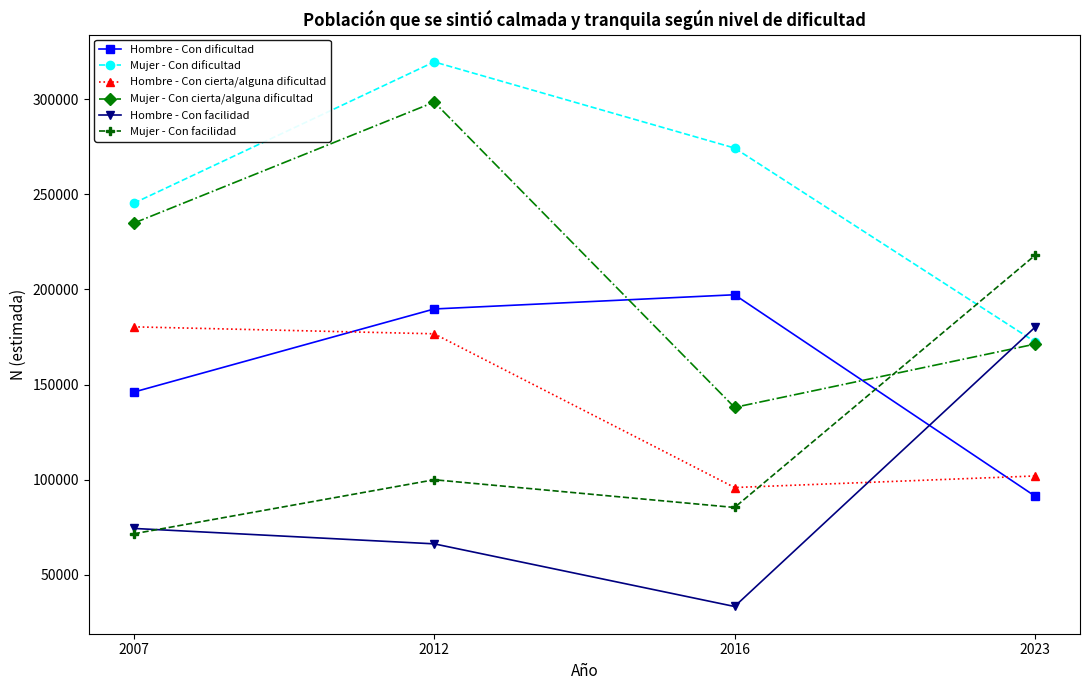

What is the maximum value shown in the chart?

319558